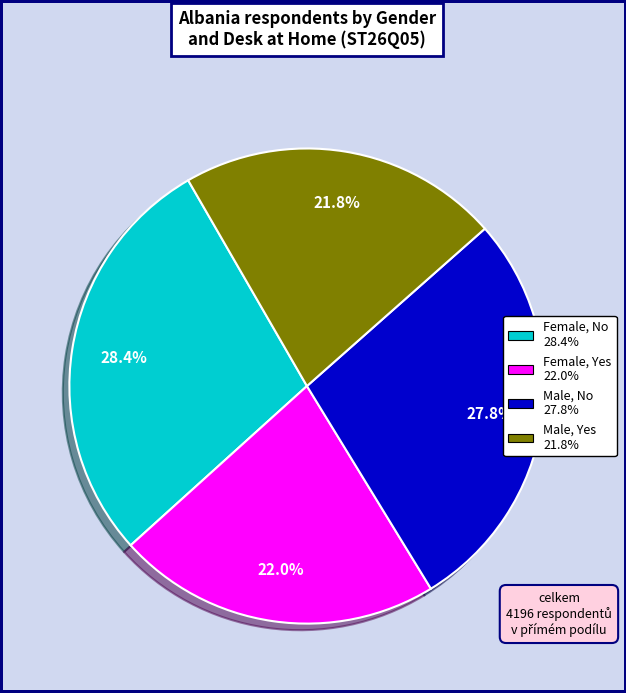

Which category has the biggest portion of the pie?

Female, No